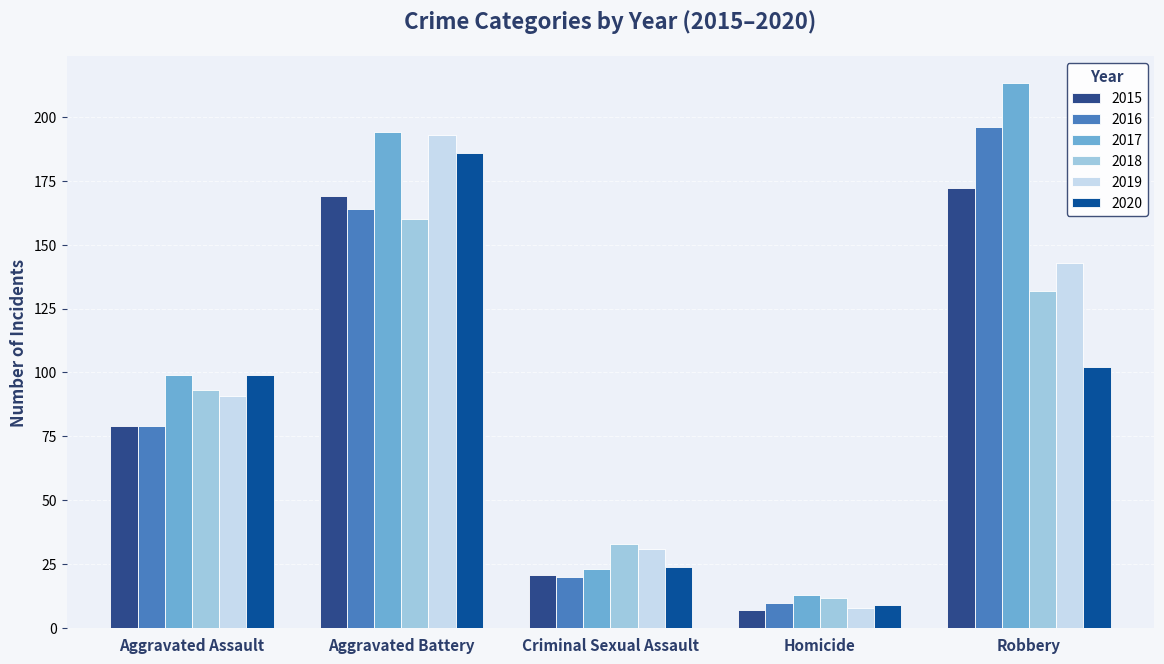

What is the label of the 1st bar from the right?

Robbery